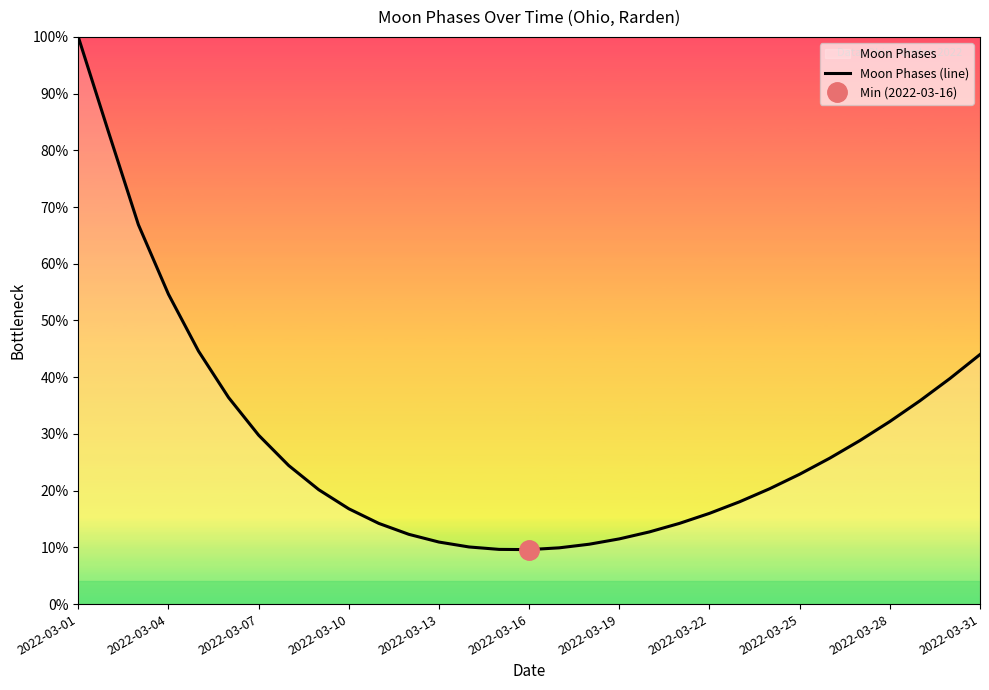

Is it true that Moon Phases (line) equals 18.2 at 2022-03-28?

False